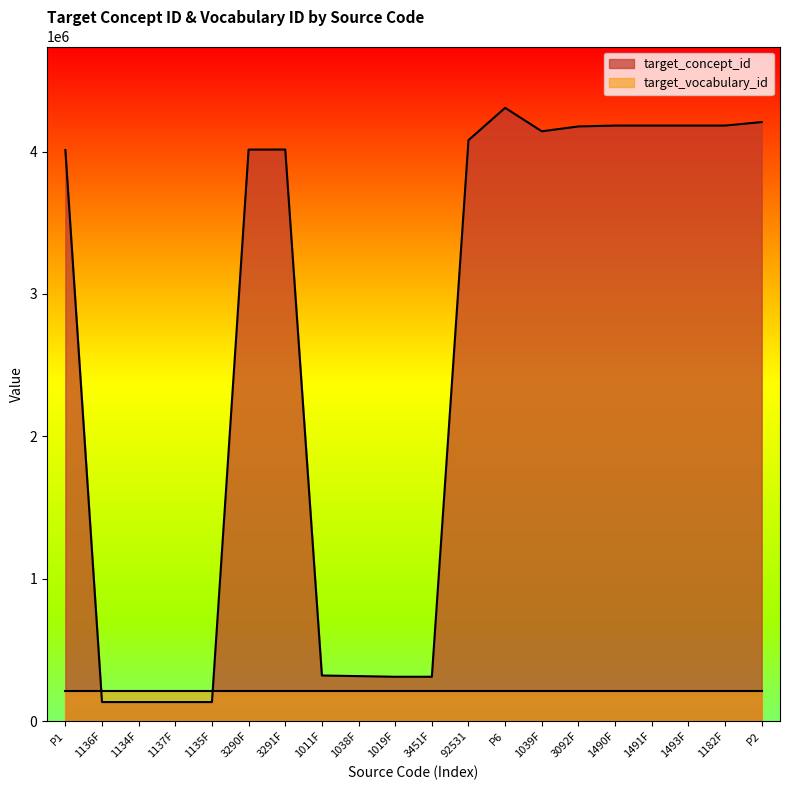

Is it true that the value at 1493F is 5939707?

False